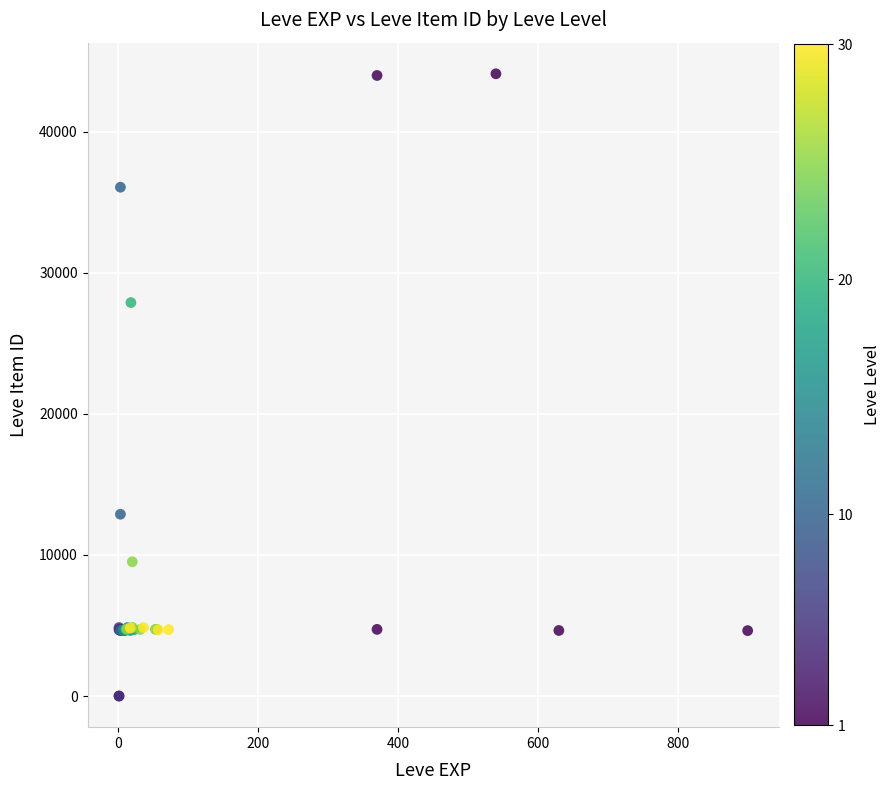

What Y value in the scatter plot is closest to 22048?

27884